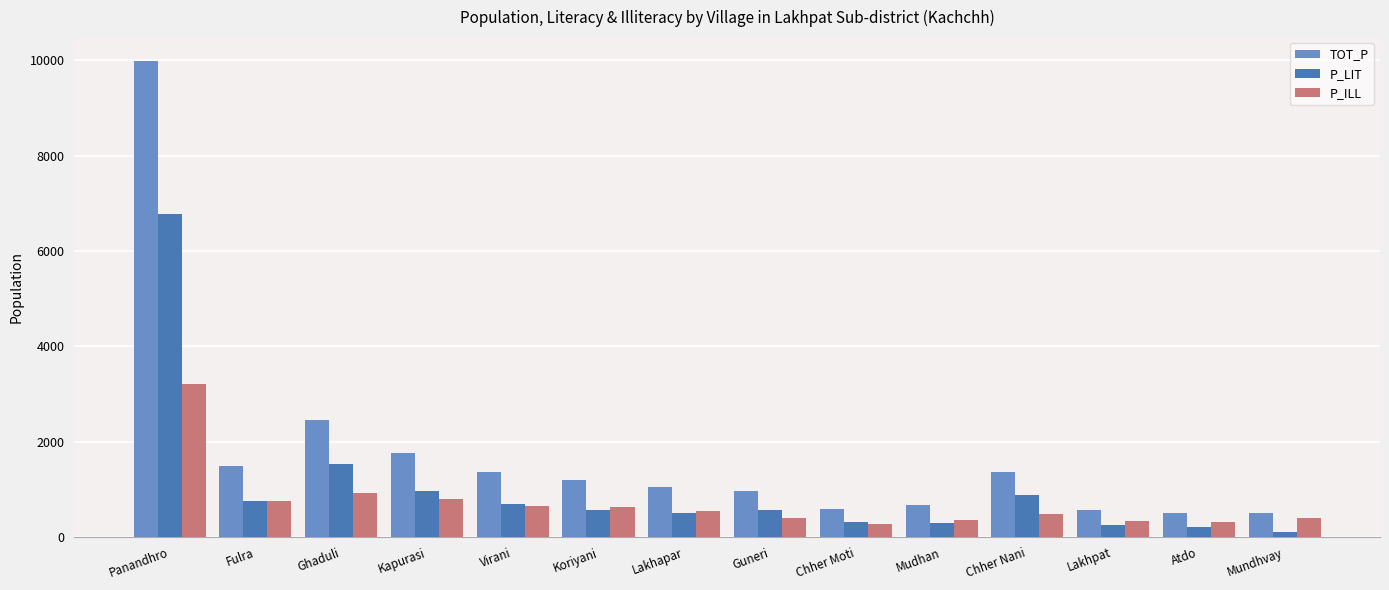

Rank the series by their maximum value, from highest to lowest.

TOT_P, P_LIT, P_ILL